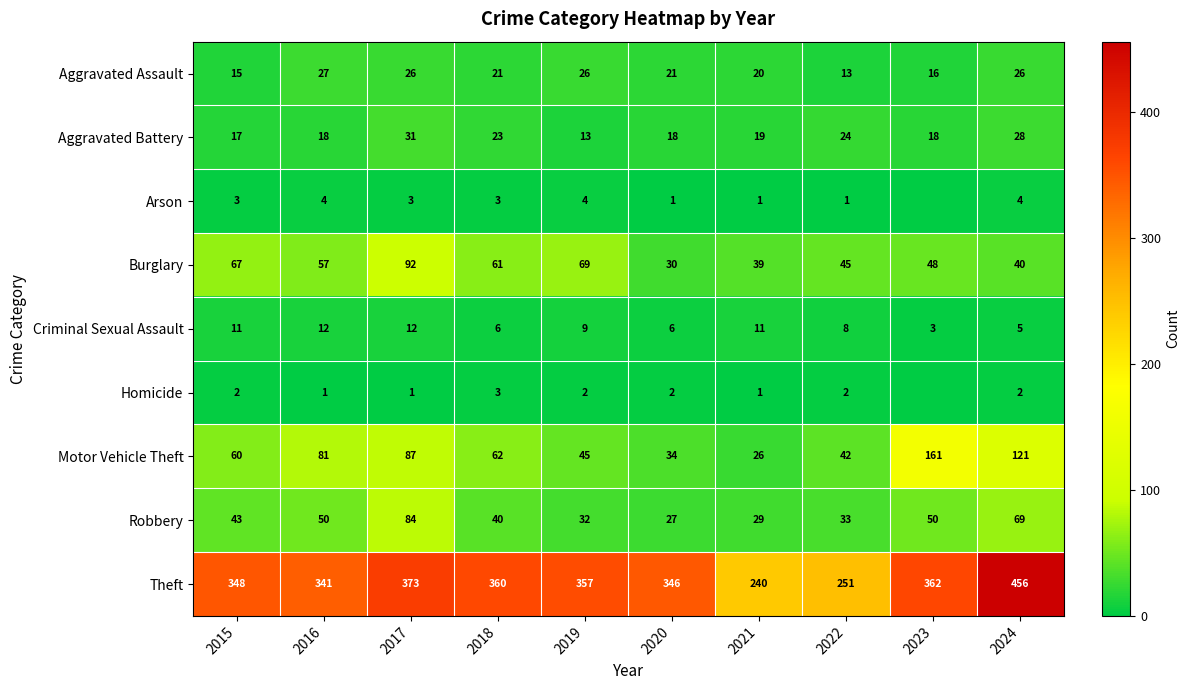

What is the sum of the Burglary values at 2024 and 2016?

97